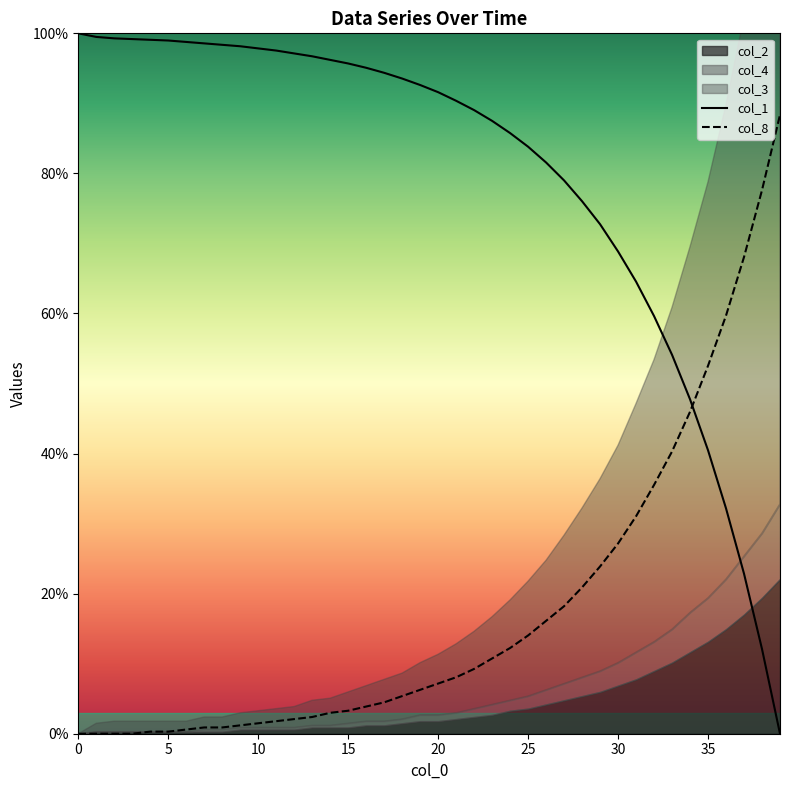

How many values in col_1 are above zero?

39